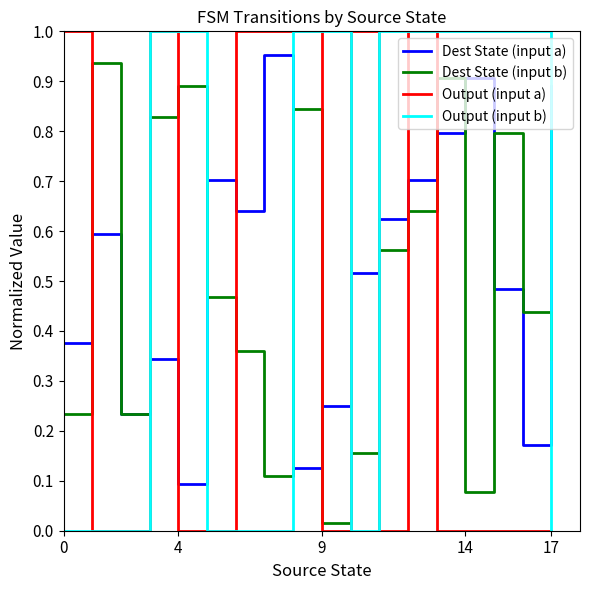

Is this an area chart (filled region under the line)?

No